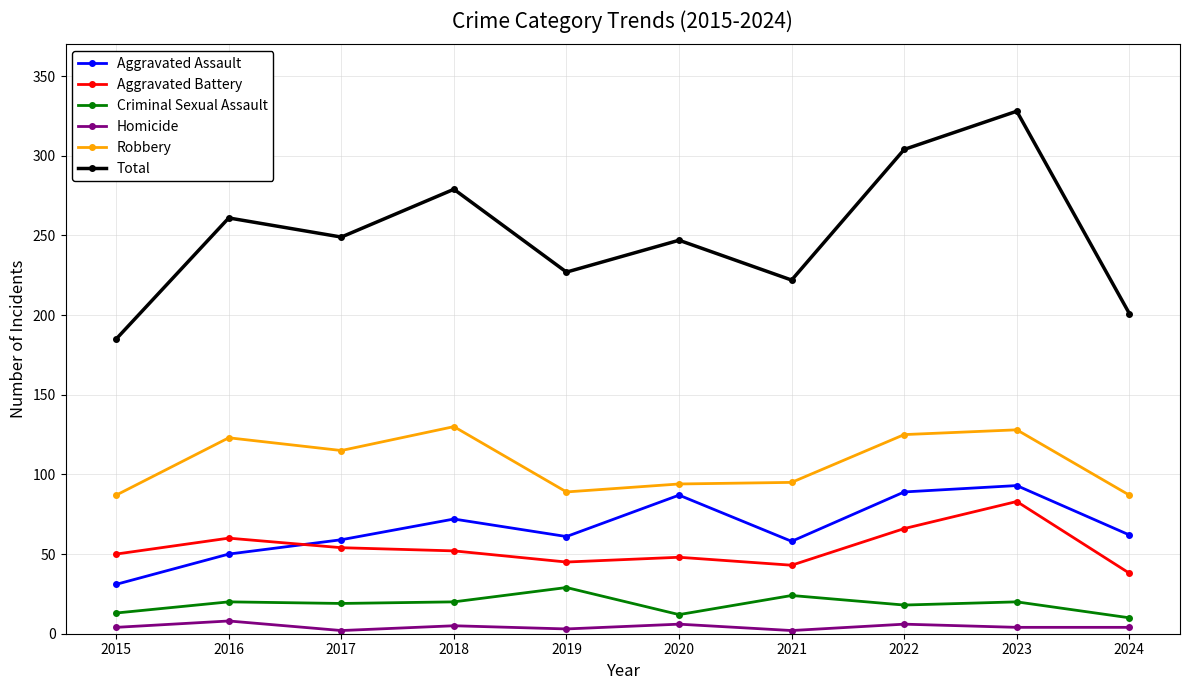

At 2018, list the series in order from largest to smallest.

Total, Robbery, Aggravated Assault, Aggravated Battery, Criminal Sexual Assault, Homicide